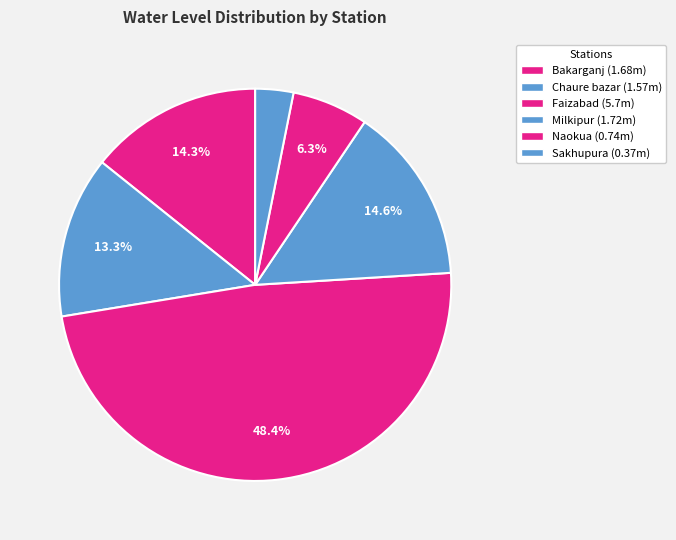

Is there a majority slice in this chart?

No